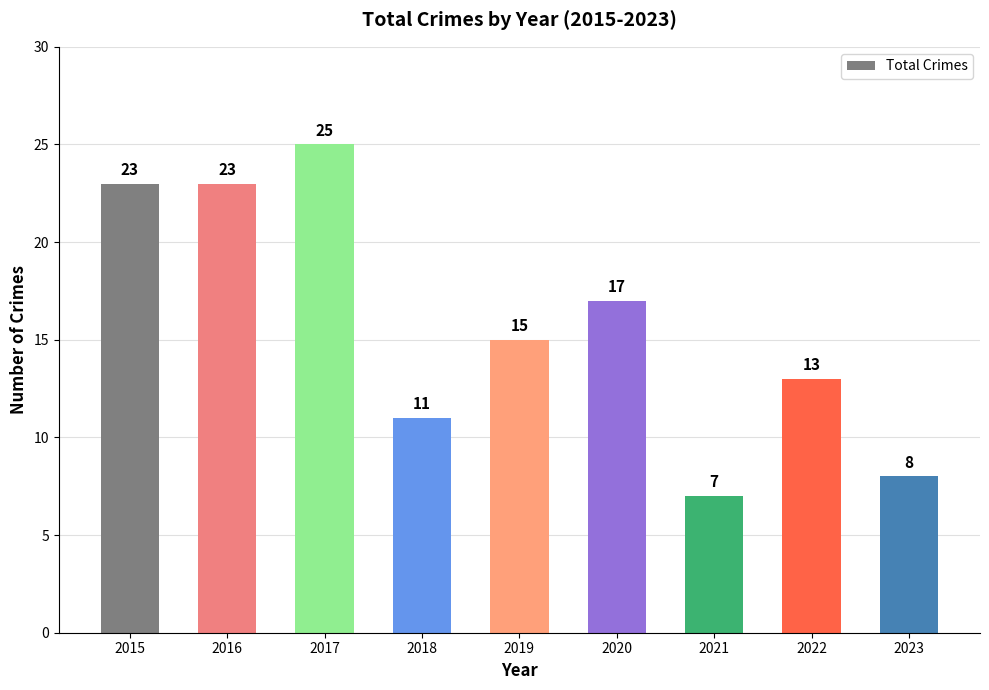

What is the value of the 2nd bar from the left?

23